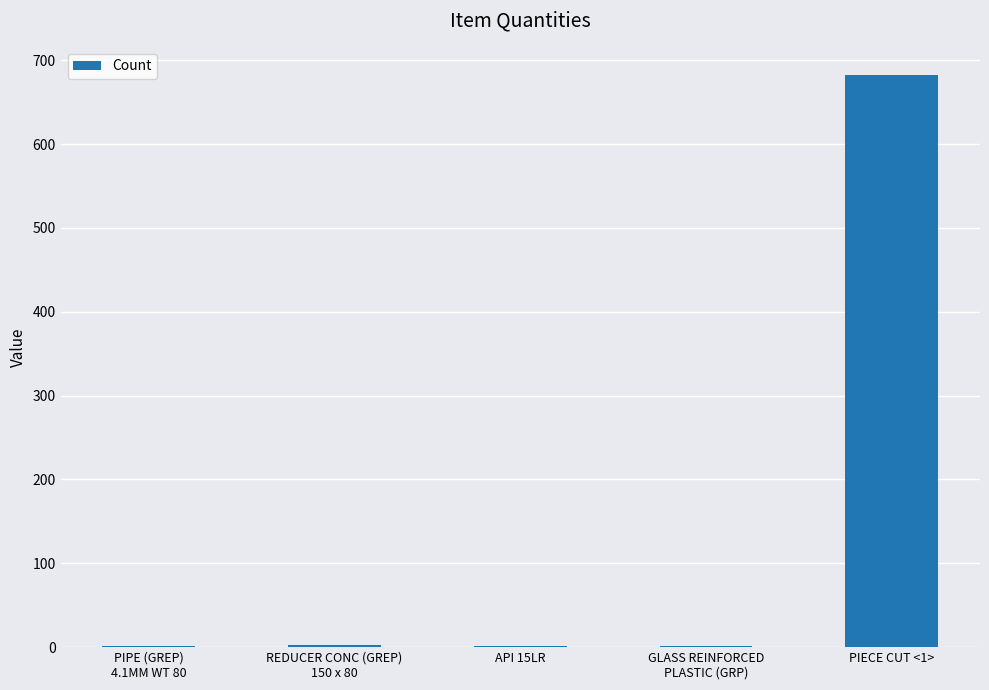

The value at PIECE CUT <1> is 682. True or false?

True